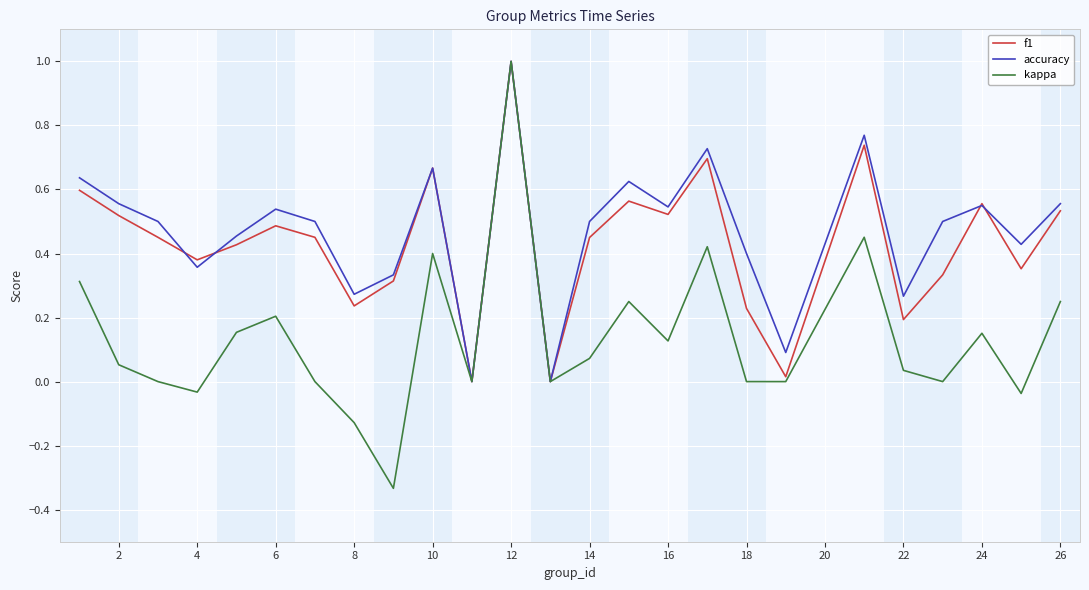

Which series has the widest spread of values?

kappa